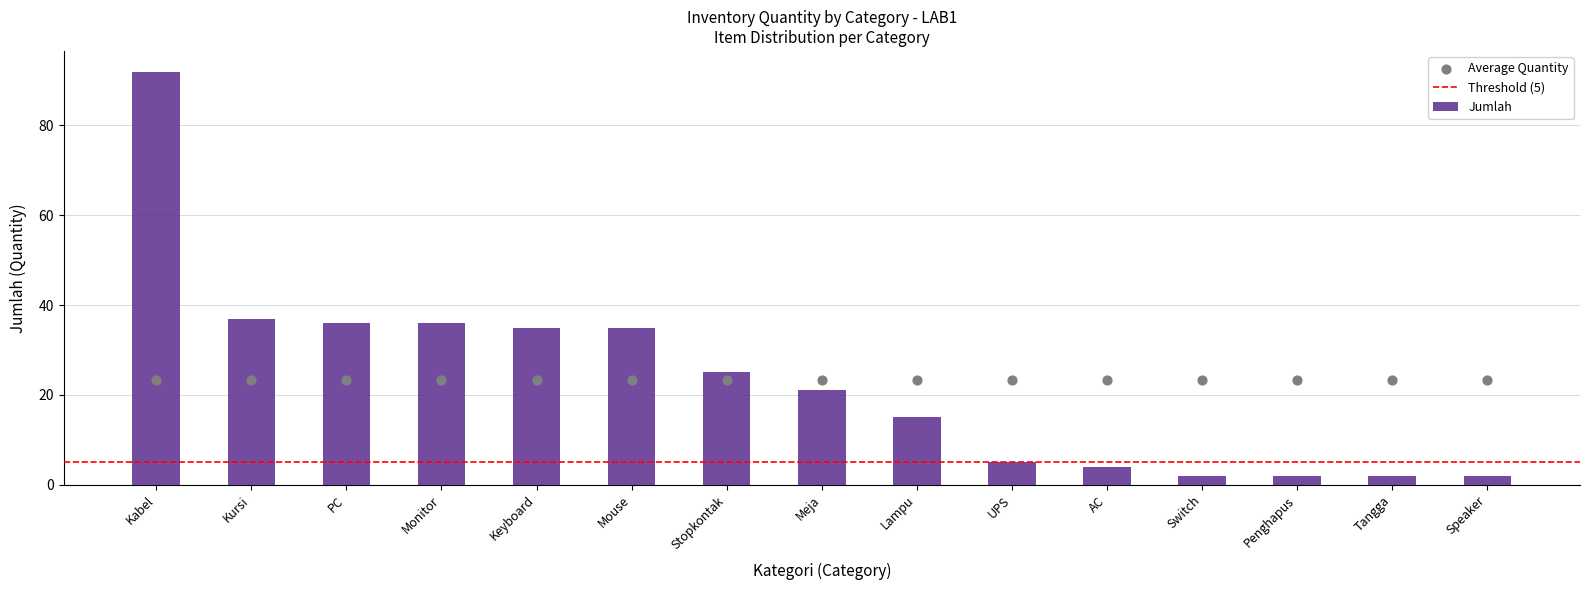

What is the difference between the maximum and minimum values in the Jumlah series?

90